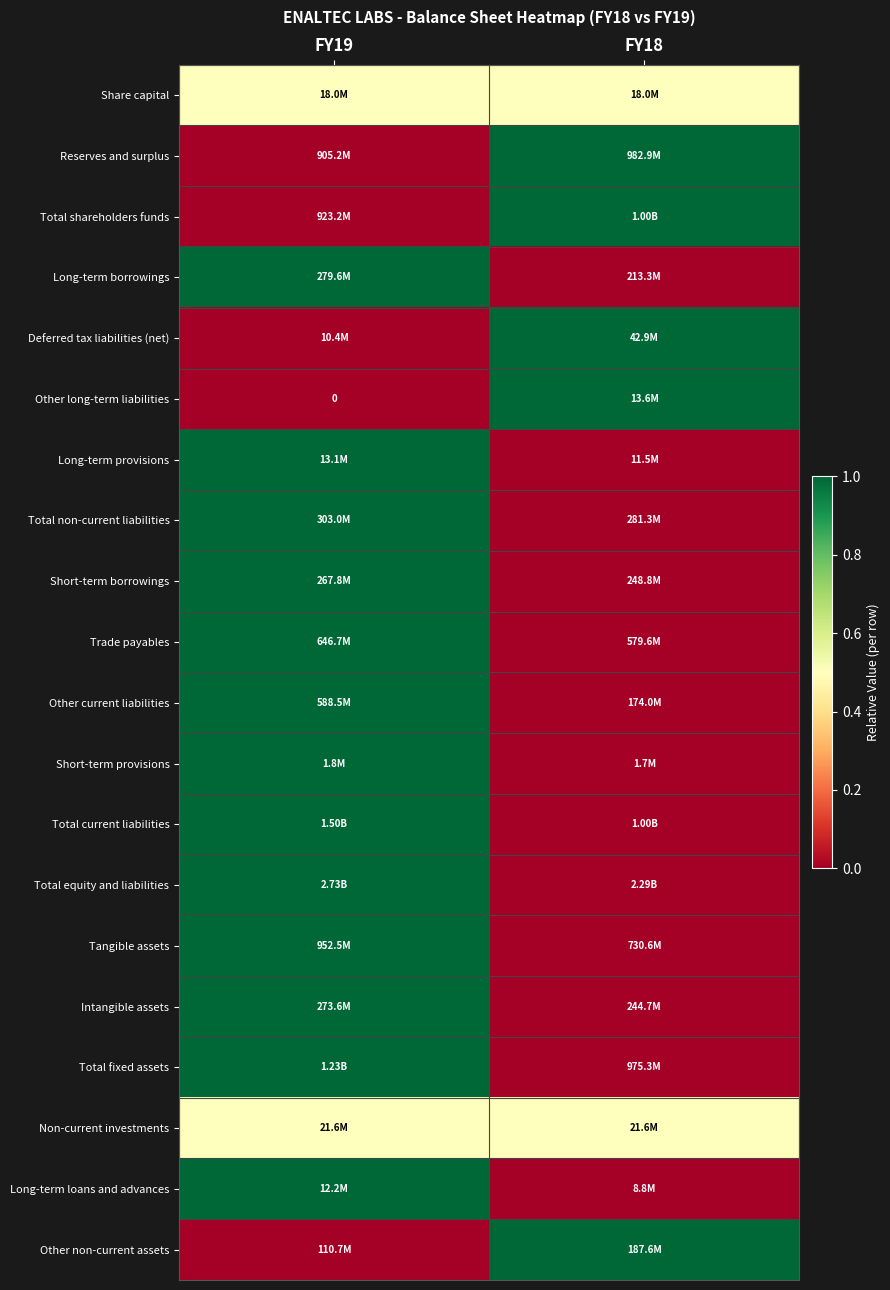

At which category is the sum across all series the highest?

FY19